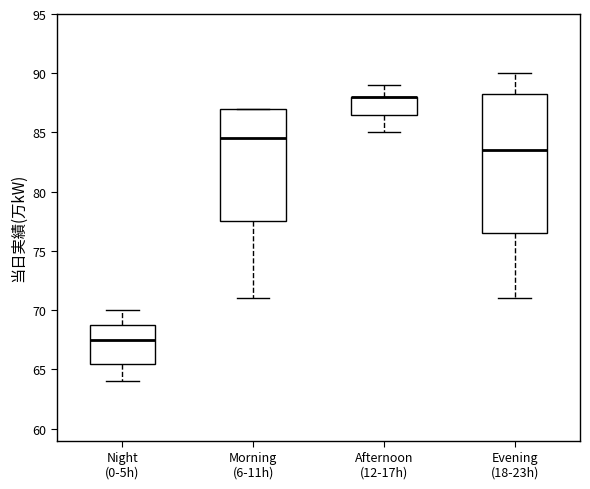

Comparing the boxes themselves (not the whiskers), which one is the tallest?

Evening (18-23h)